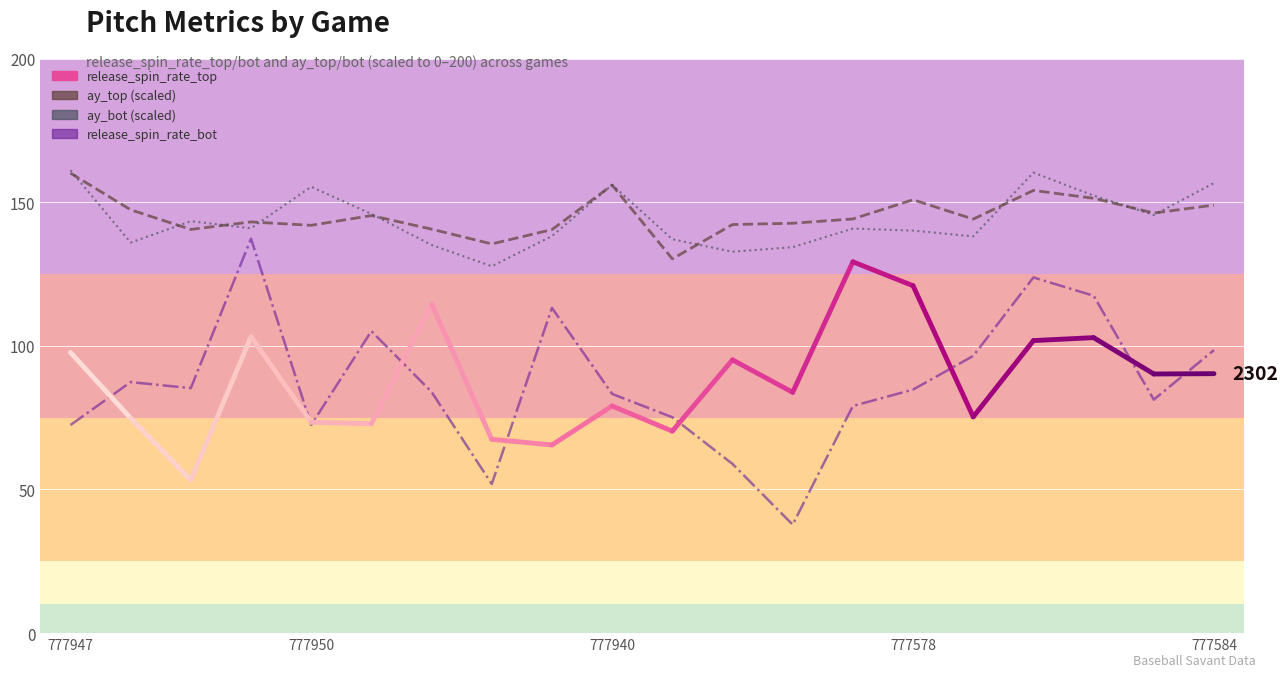

Which category has the lowest value in the release_spin_rate_bot series?

777576